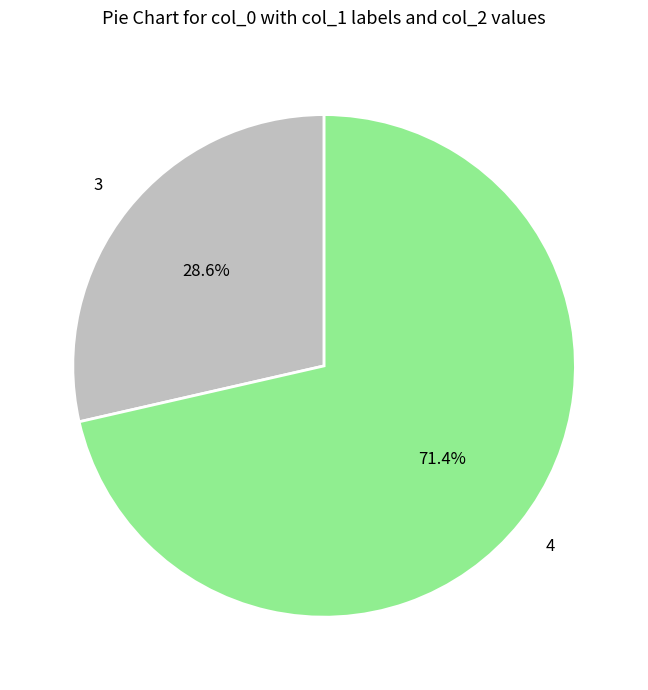

Is there any slice that represents more than half of the pie?

Yes